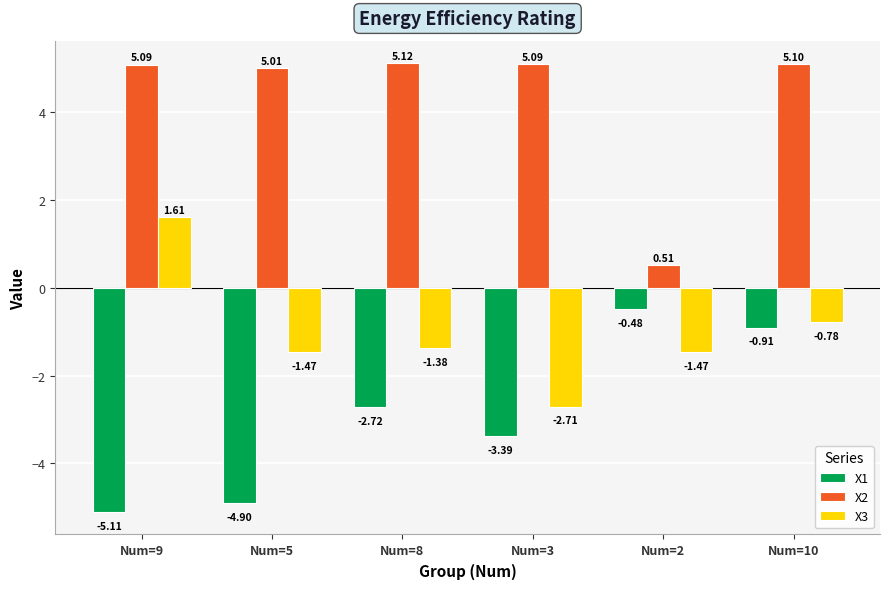

What is the total value across all series at Num=8?

1.0